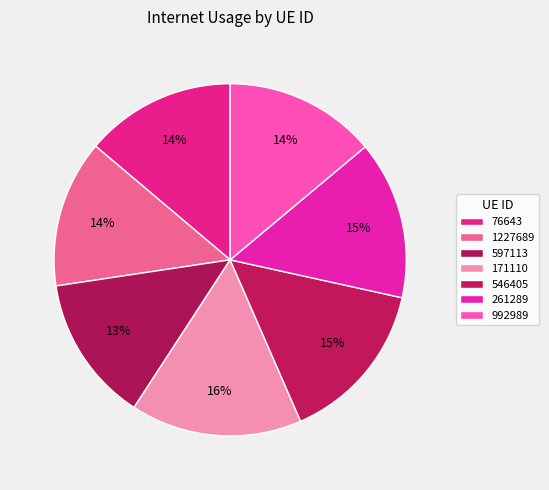

Is 1227689 the majority of the pie?

No